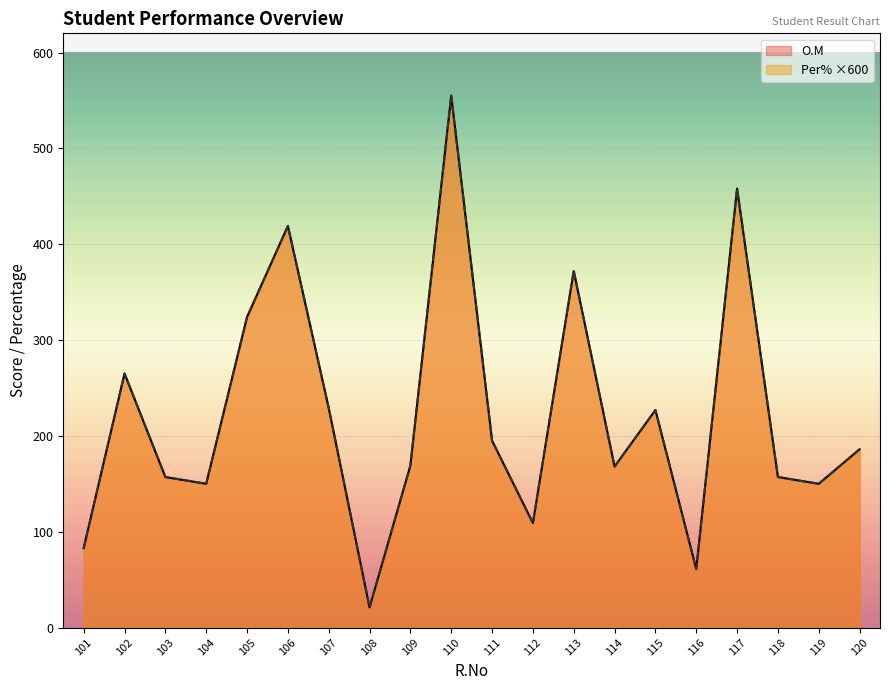

Read the O.M value at 110.

555.0